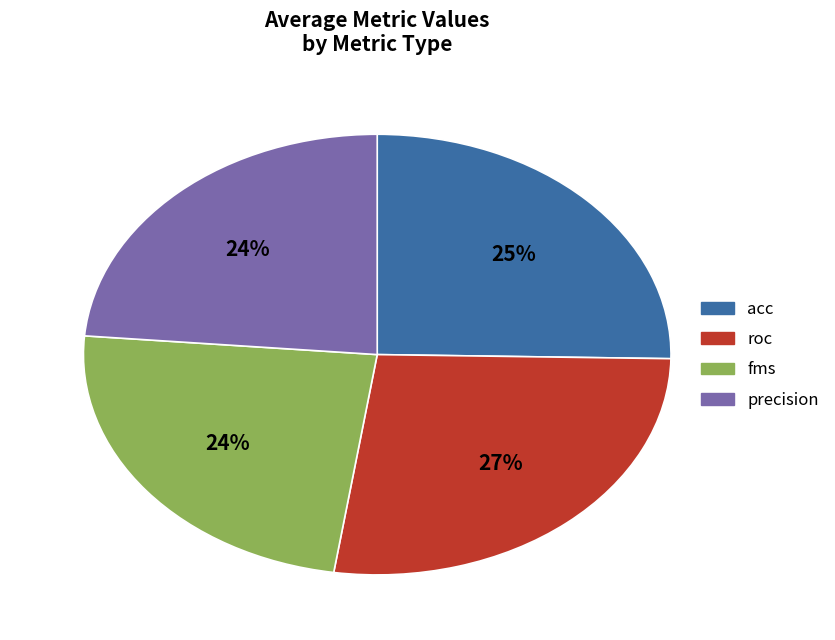

What percentage is the precision slice, to the nearest percent?

24%